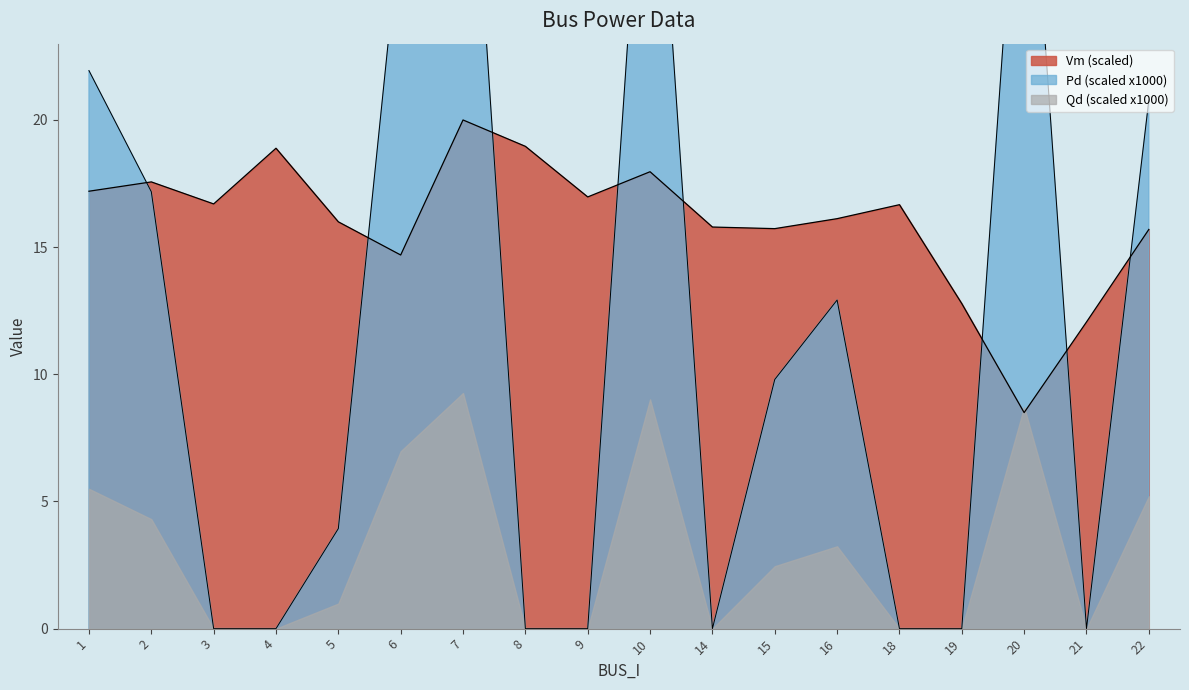

At which category does the chart reach its minimum across all series?

3